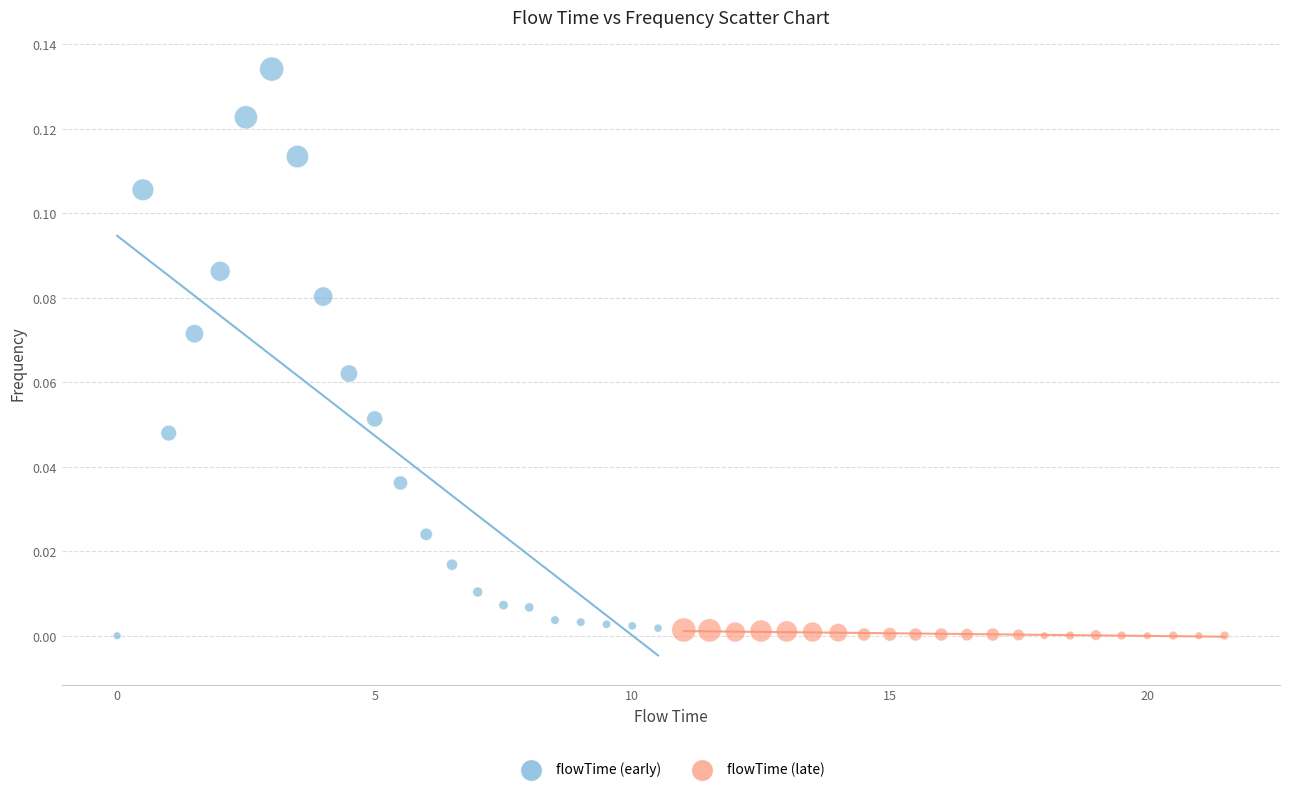

Which series has the widest spread of Y values?

flowTime (early)